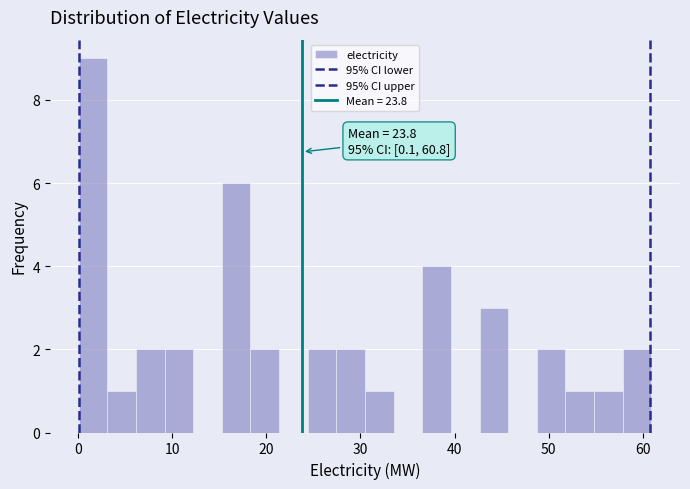

Read against the x-axis, roughly where is the centre of the tallest bar?

2